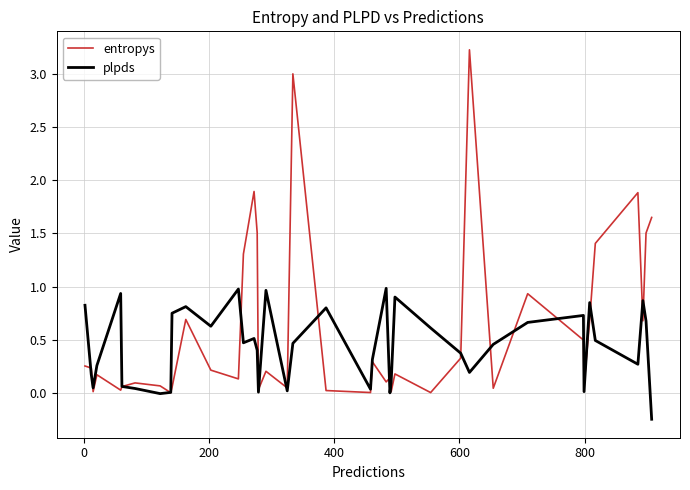

List the series in order of their overall mean, lowest first.

plpds, entropys